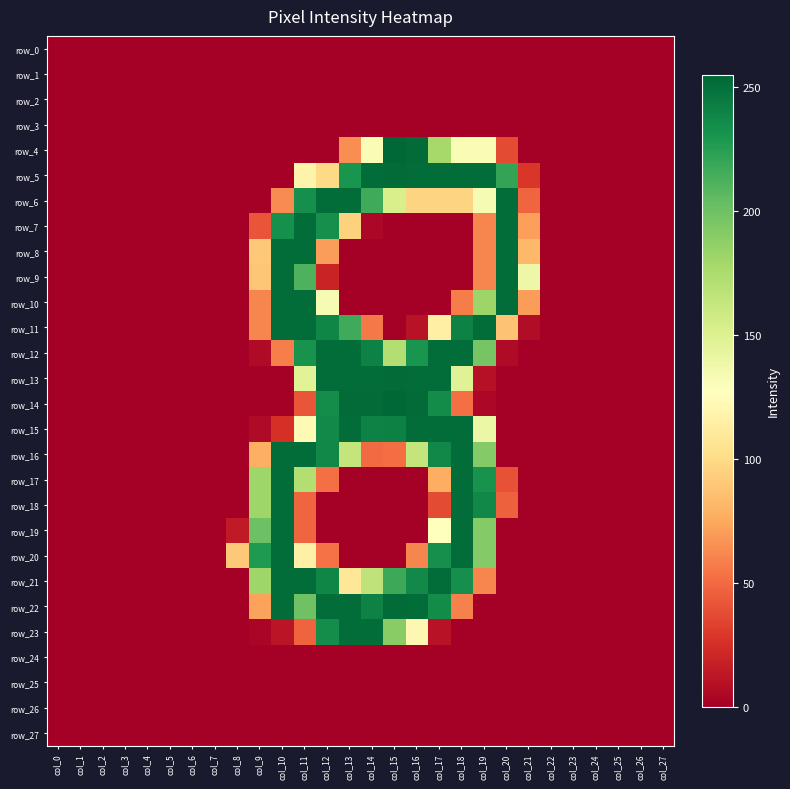

At which category is the sum across all series the highest?

col_11